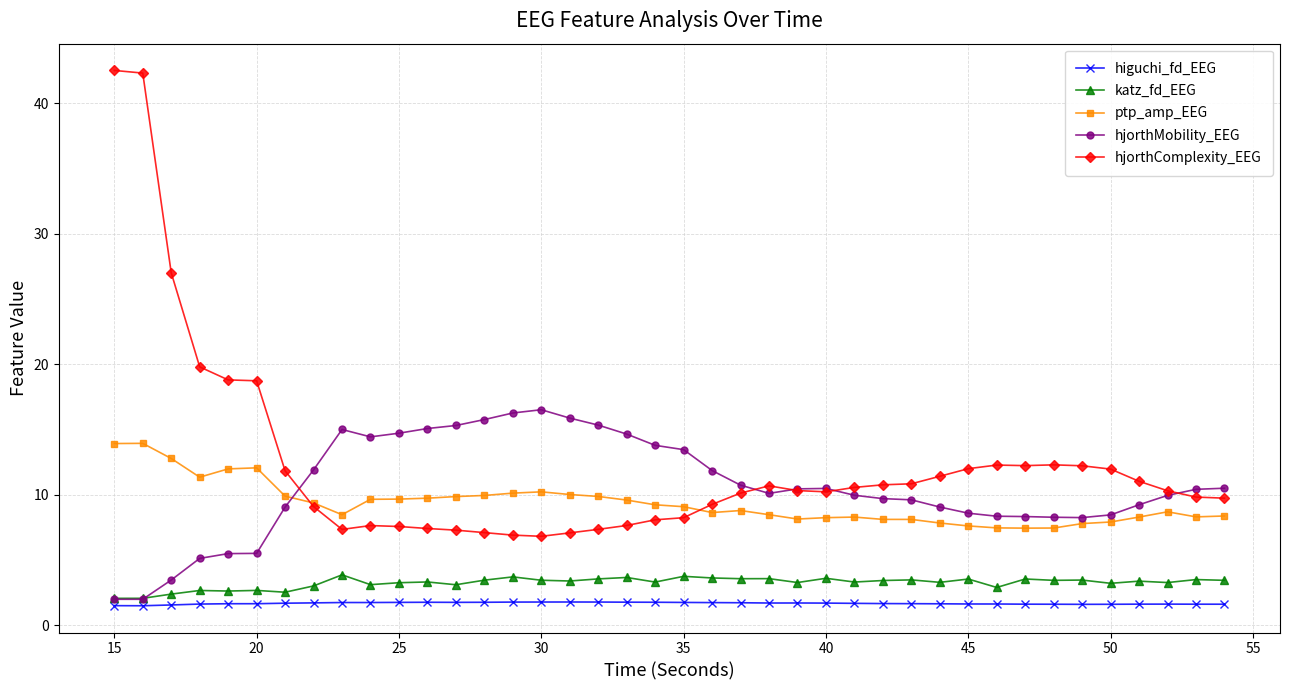

True or false: katz_fd_EEG and higuchi_fd_EEG intersect in this chart.

False